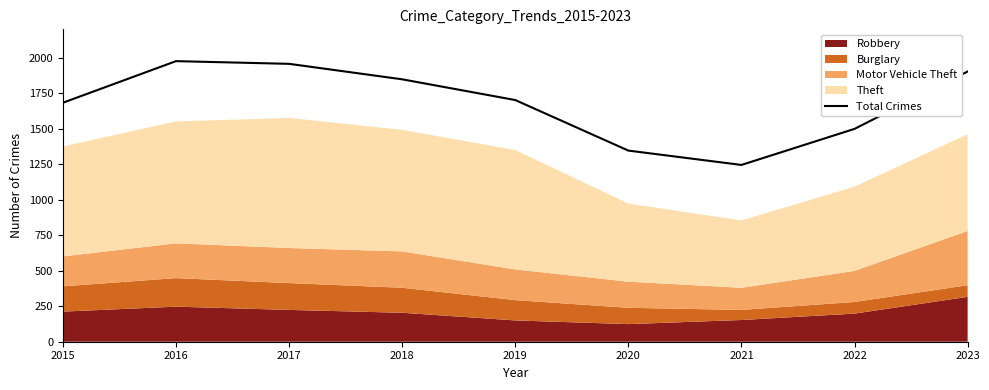

Which label corresponds to the largest value in the chart?

2016